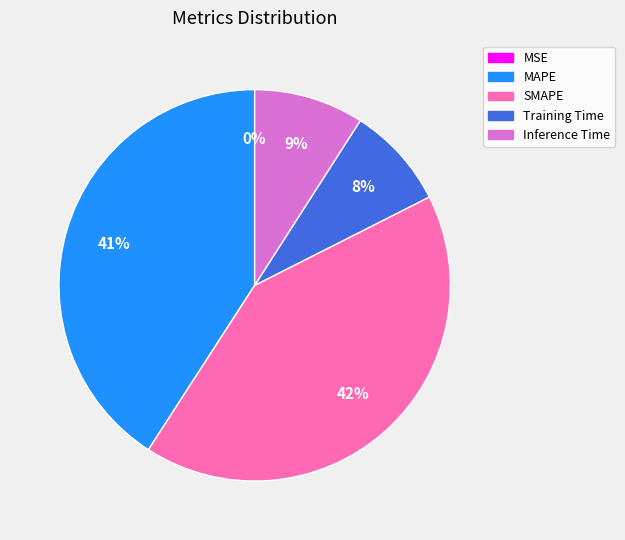

To the nearest percent, what is the difference between the largest and smallest slice percentages?

42%